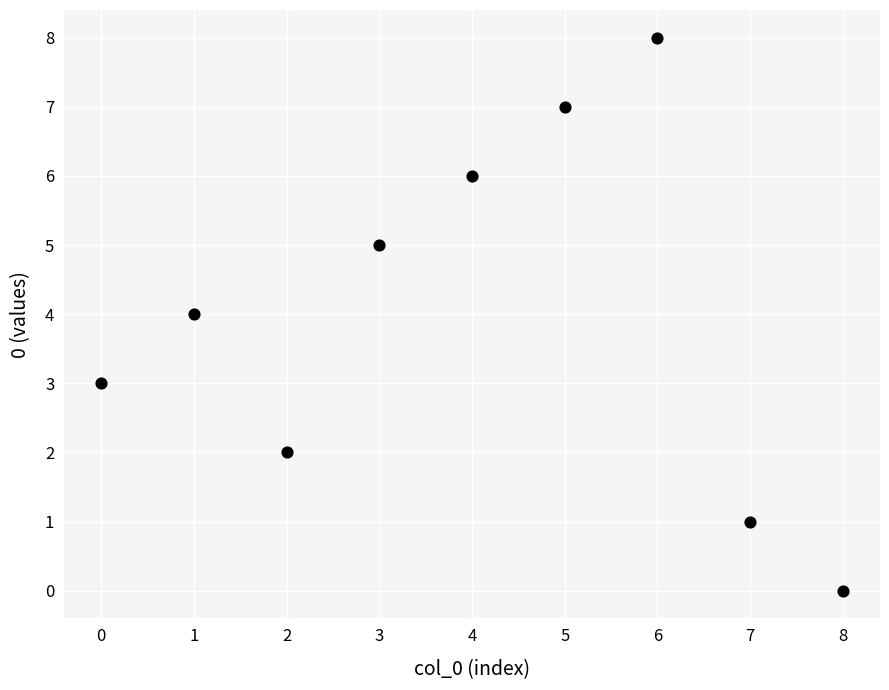

What is the range of Y values (max minus min)?

8